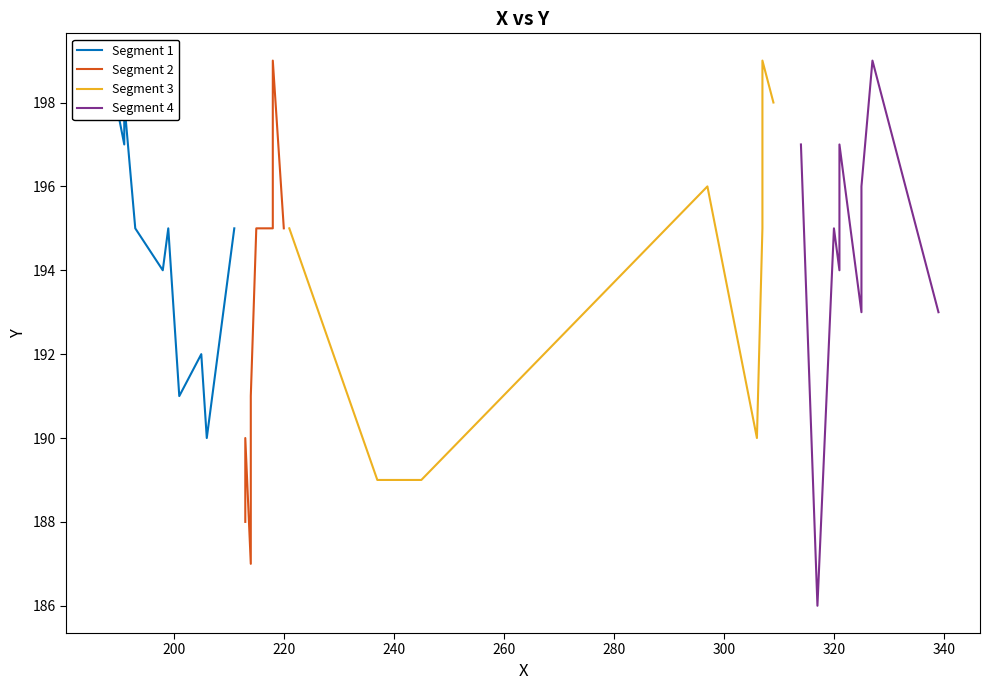

Which series has the largest total across all categories?

Segment 1